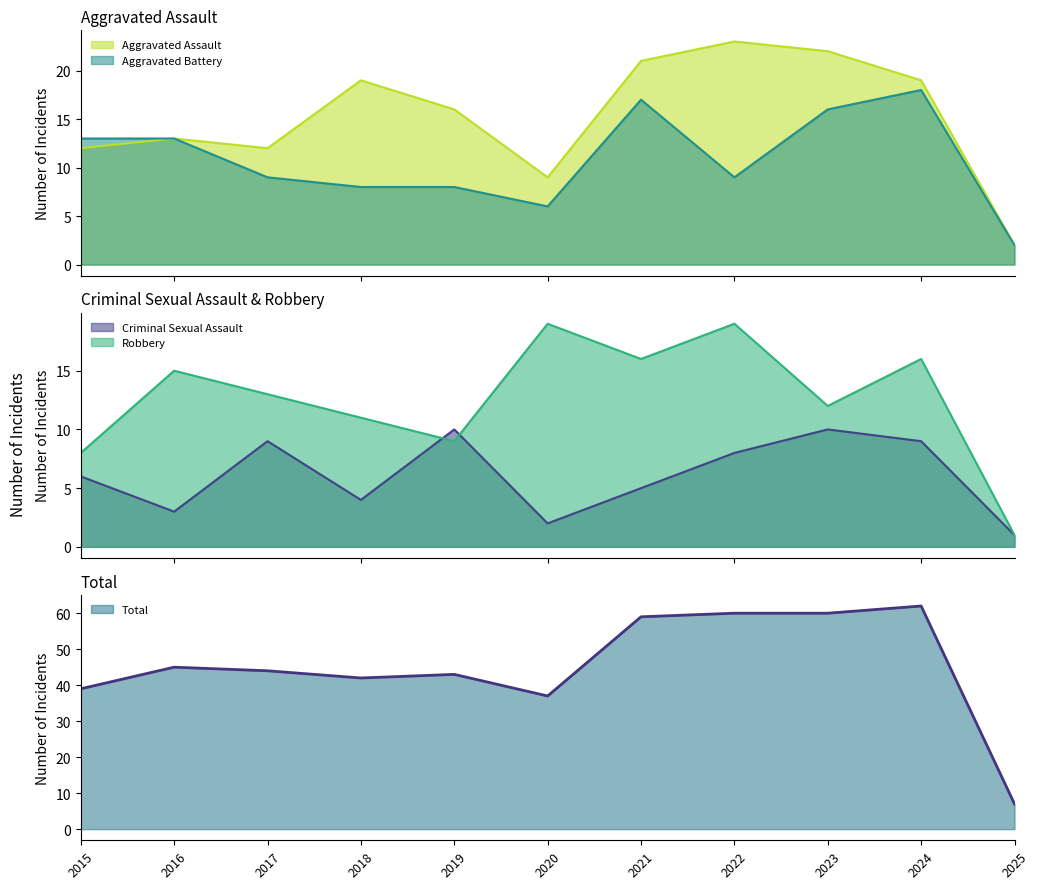

Between 2016 and 2024, which series saw the biggest shift?

Total